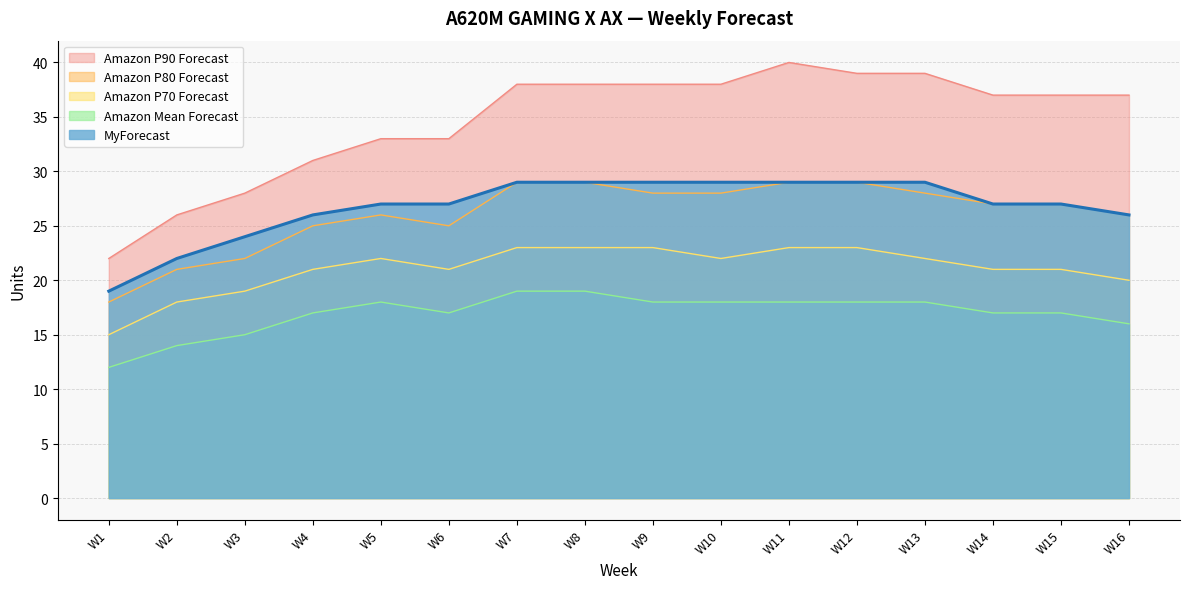

At how many categories does at least one series exceed 23?

15